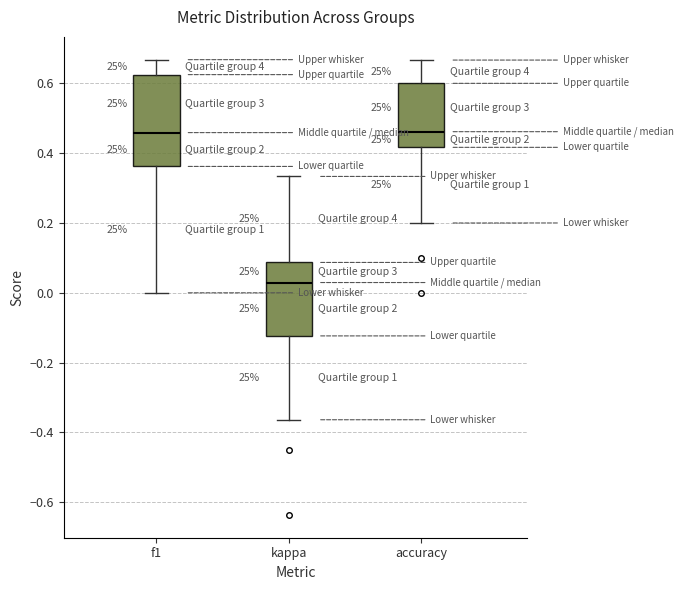

Where does the upper whisker of the box for kappa end on the y-axis? The values are not printed on the chart, so give them approximately, as read against the axis.

0.34